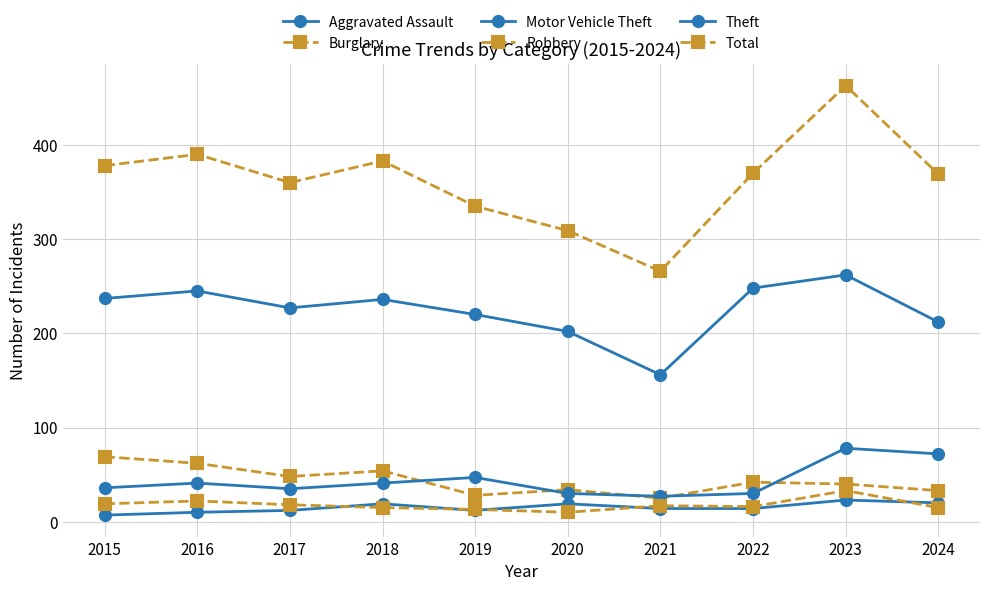

How many data points does each series have?

10